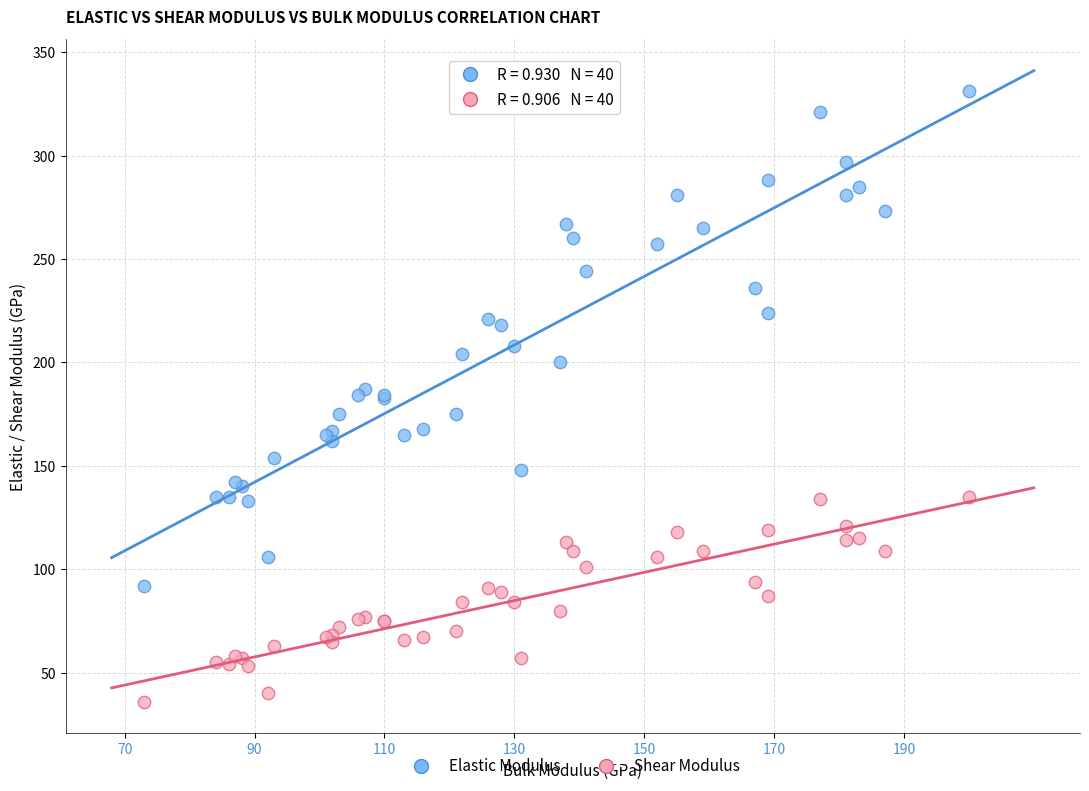

What is the X range (max minus min) for the scatter plot?

127